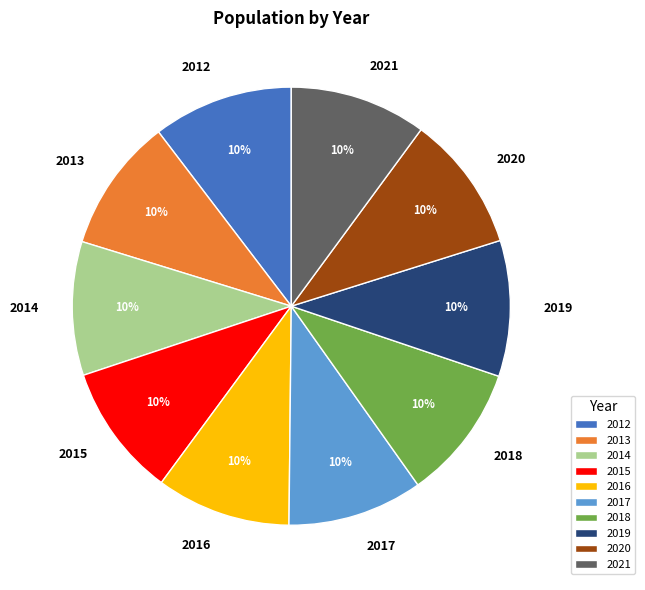

What is the ratio of the value at 2021 to the value at 2018?

1.0